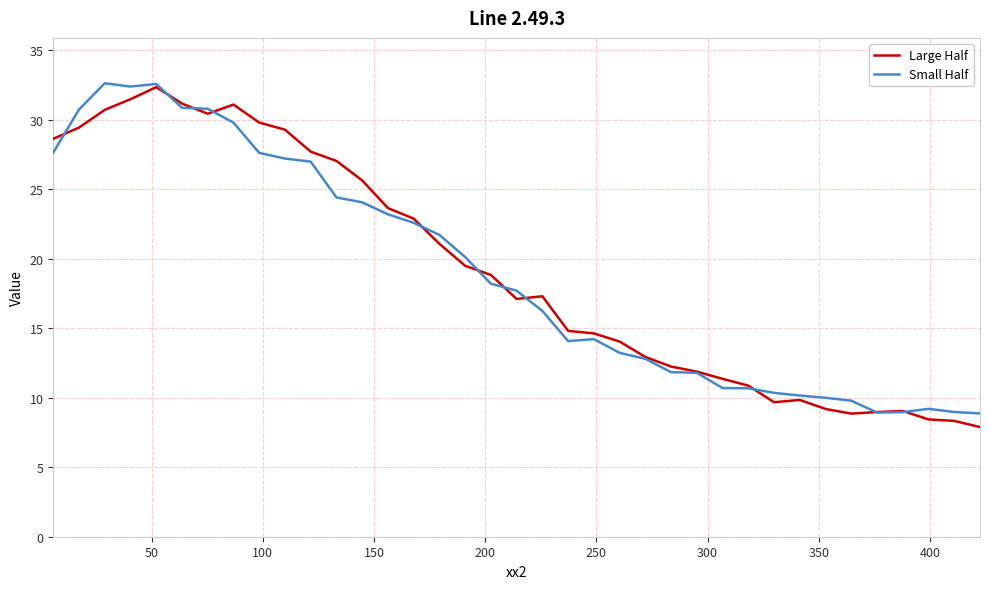

What is the difference between the second highest and second lowest values in the Large Half series?

23.1